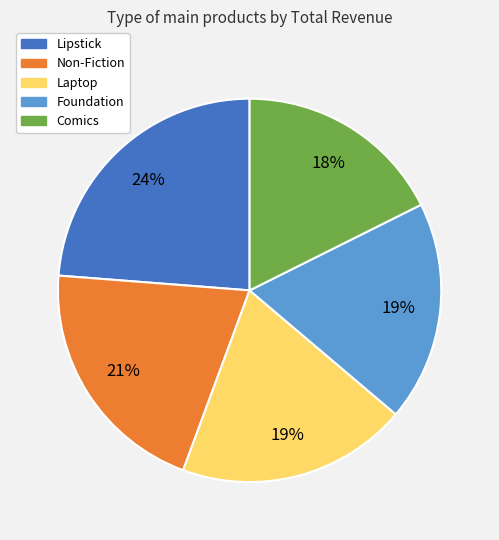

To the nearest percent, what percentage of the pie is Foundation?

19%